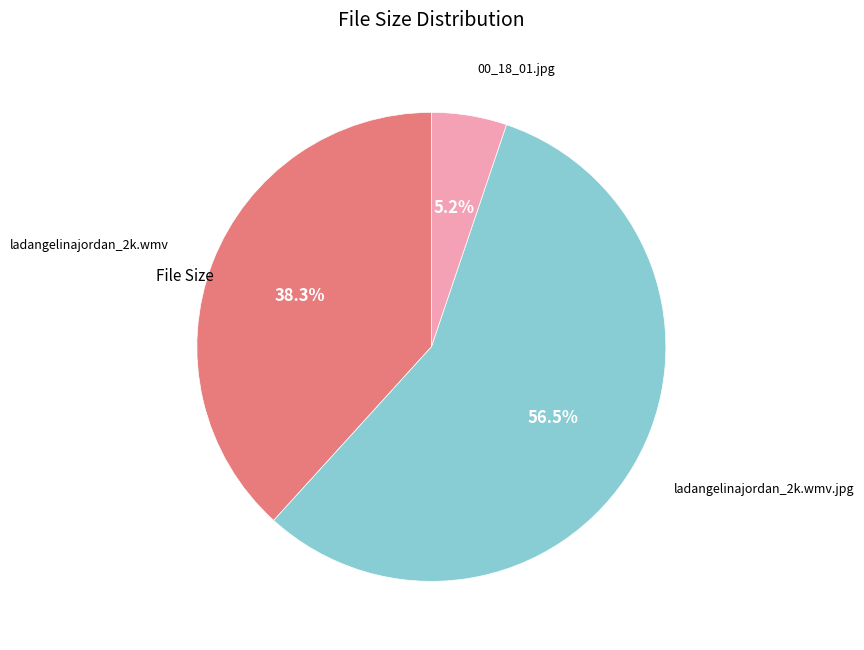

Is there a majority slice in this chart?

Yes